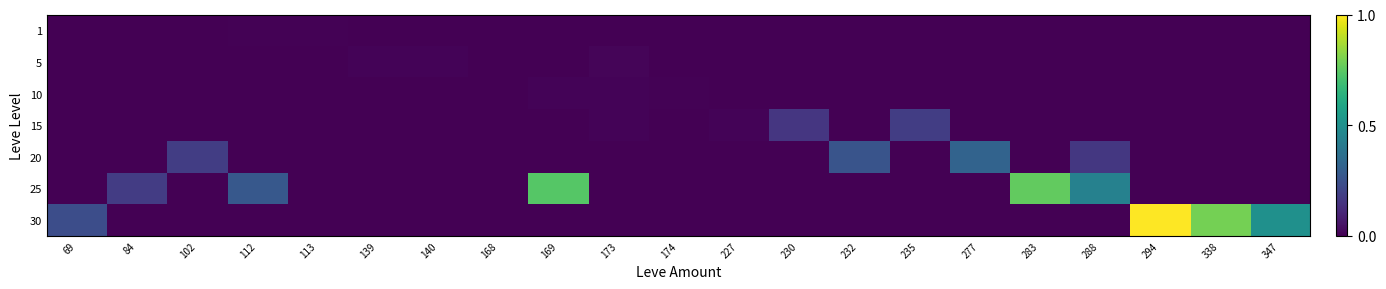

At which category is the sum across all series the highest?

294